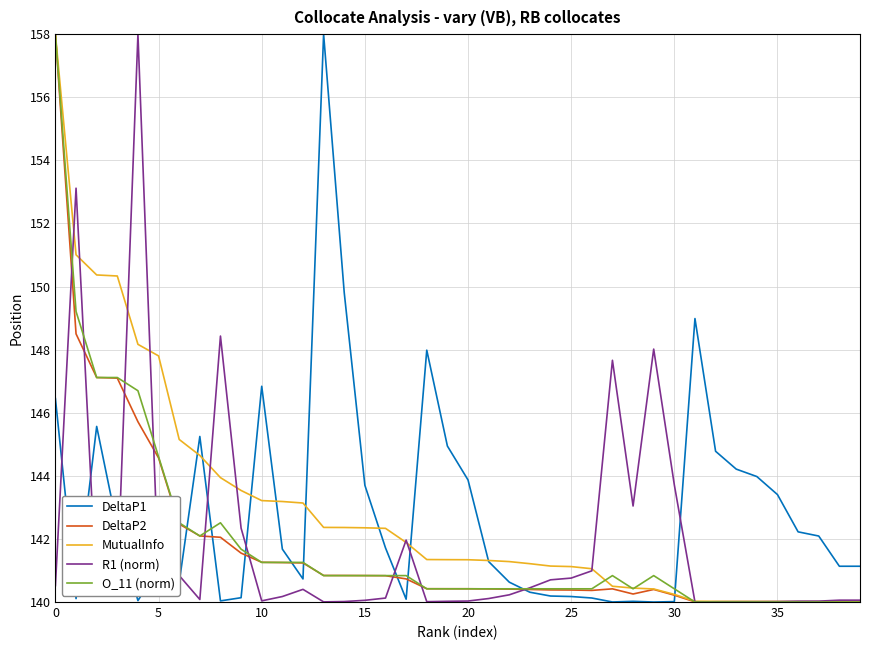

What is the smallest value displayed?

140.0